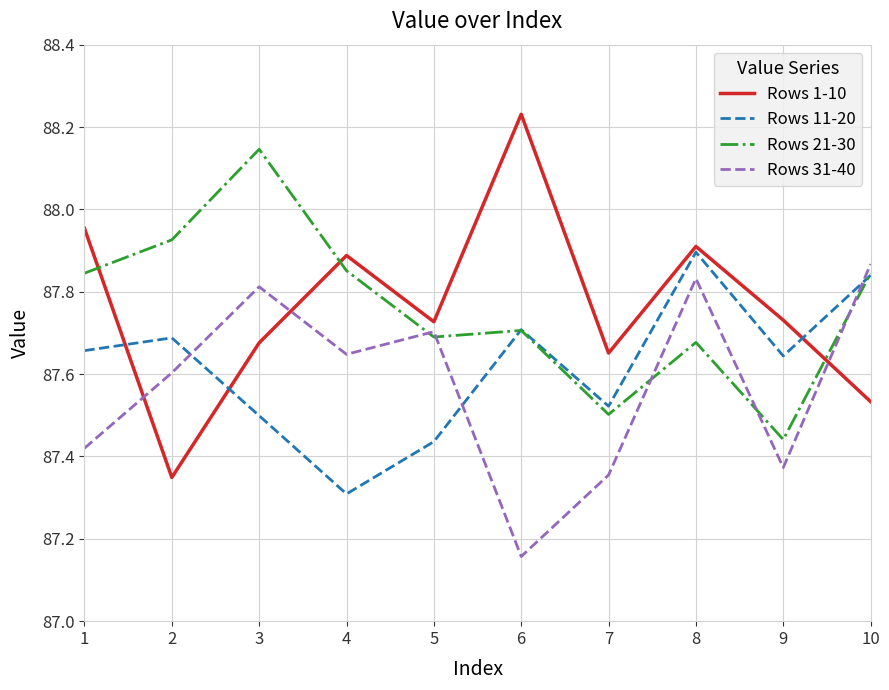

Which category has the lowest value across all series?

6